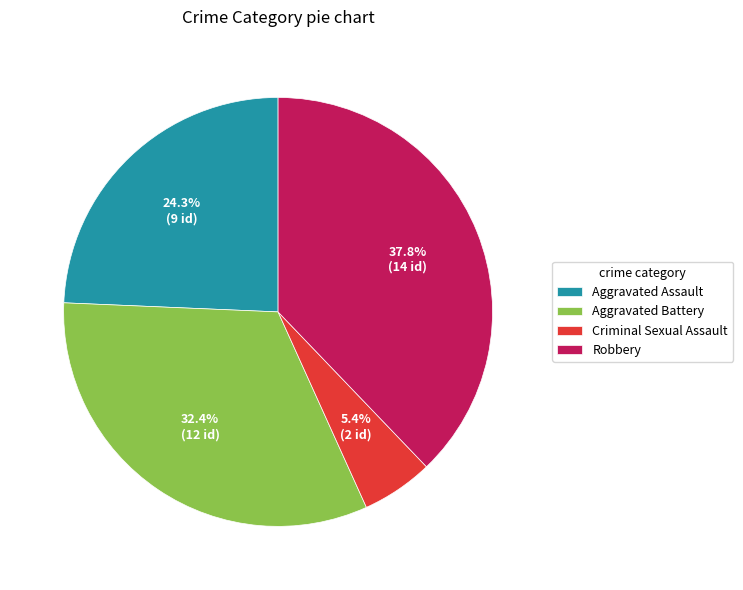

The Robbery slice represents 38% of the pie. True or false?

True